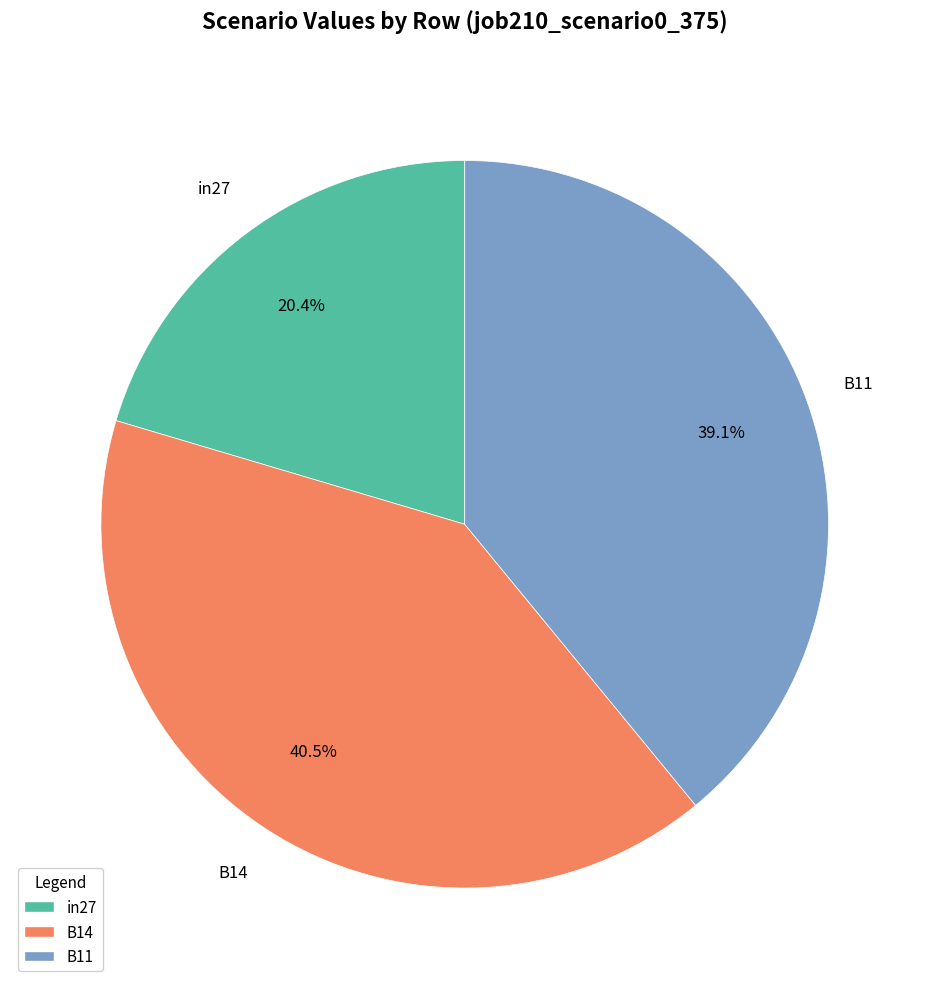

Does B11 account for over 50% of the chart?

No